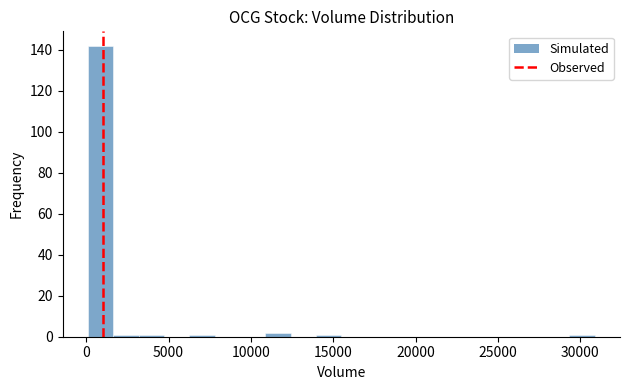

Read against the x-axis, roughly where is the centre of the tallest bar?

1000